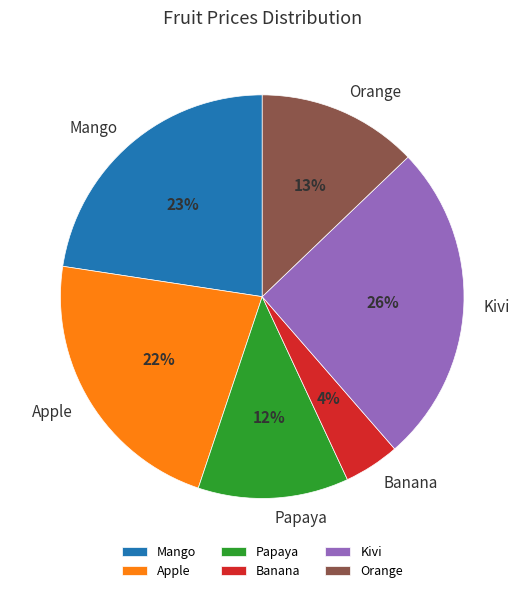

Between Apple and Orange, which is larger?

Apple